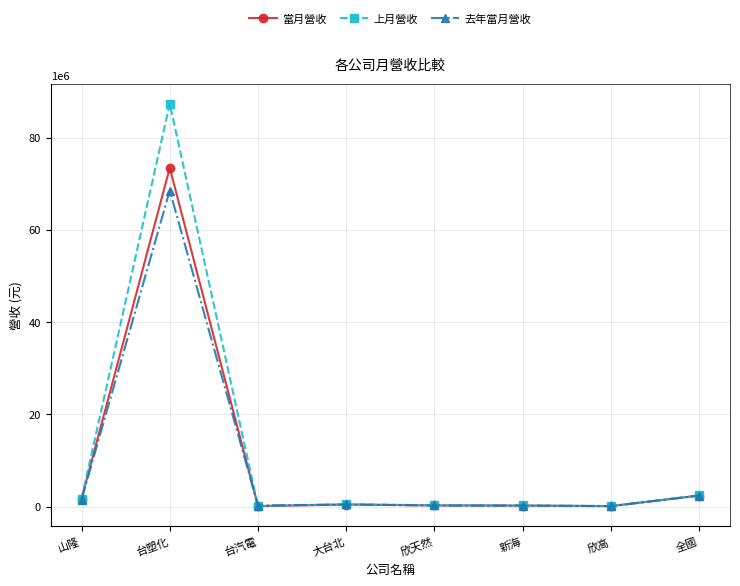

Between 山隆 and 欣高, which series saw the biggest shift?

上月營收